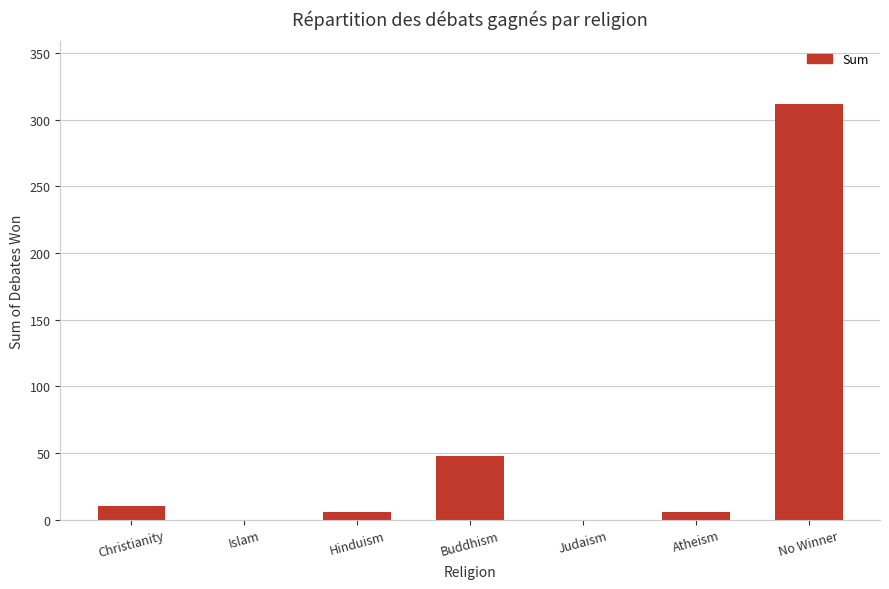

What is the change in value from Christianity to Judaism?

-10